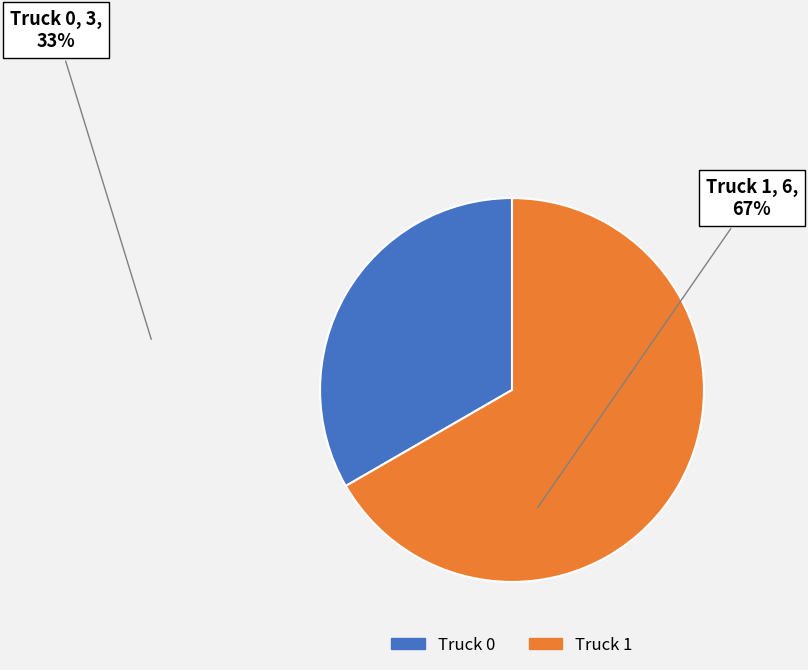

Is it true that Truck 1 is 79% of the pie?

False